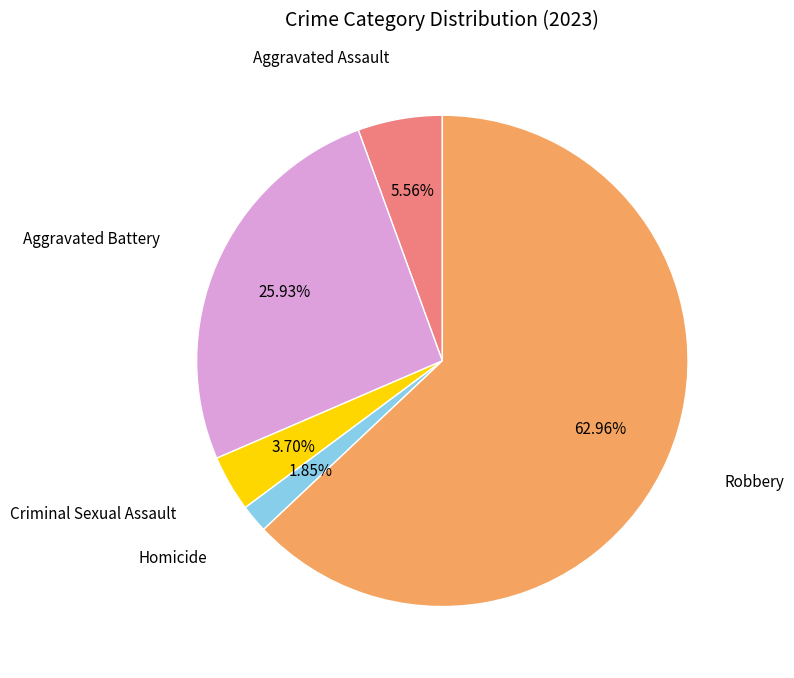

Is there any slice that represents more than half of the pie?

Yes